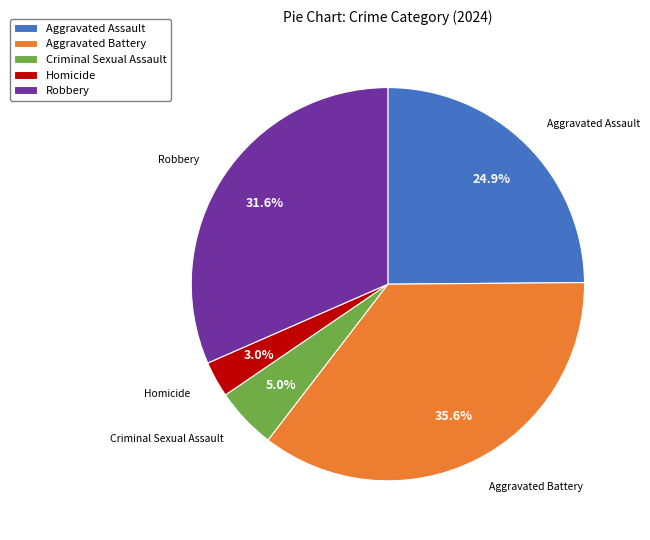

Is Aggravated Battery the majority of the pie?

No